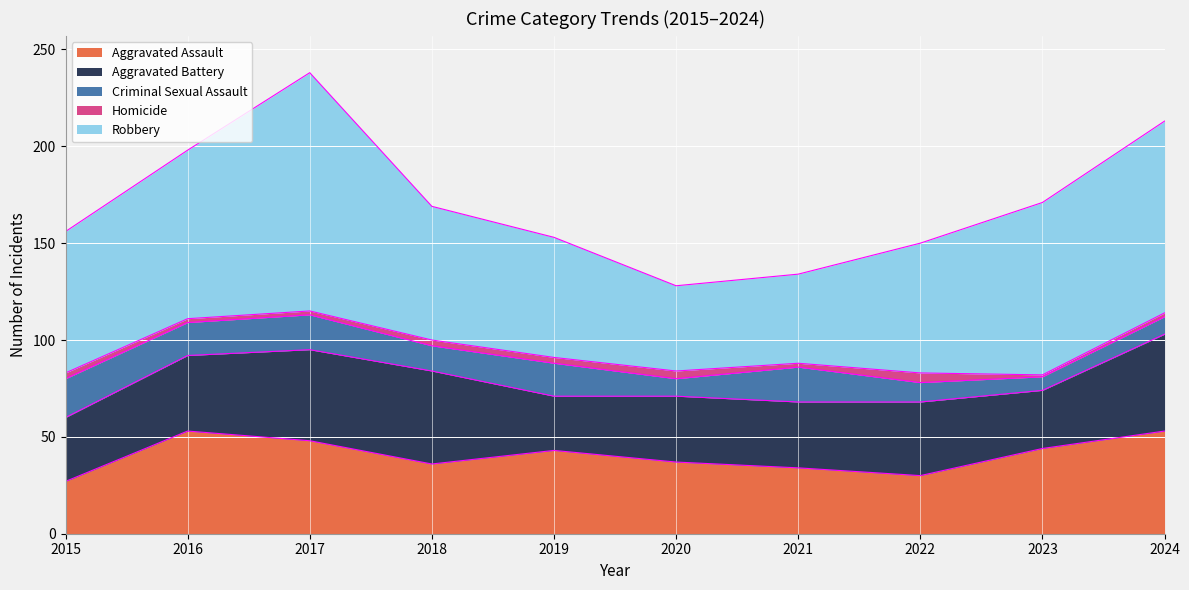

What is the minimum value for Criminal Sexual Assault?

7